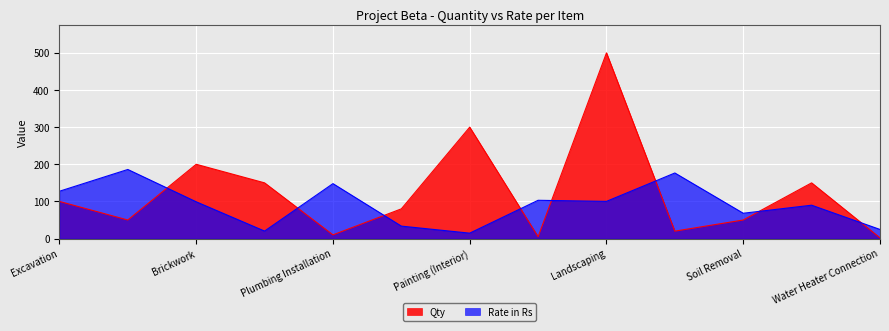

What is the sum of the Rate in Rs values at Painting (Interior) and Landscaping?

114.7